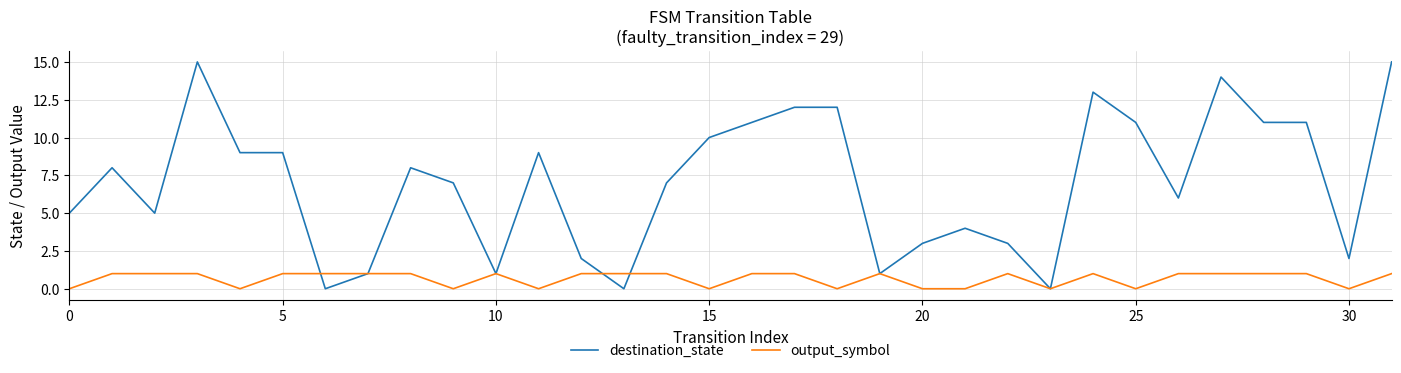

What is the maximum value shown in the chart?

15